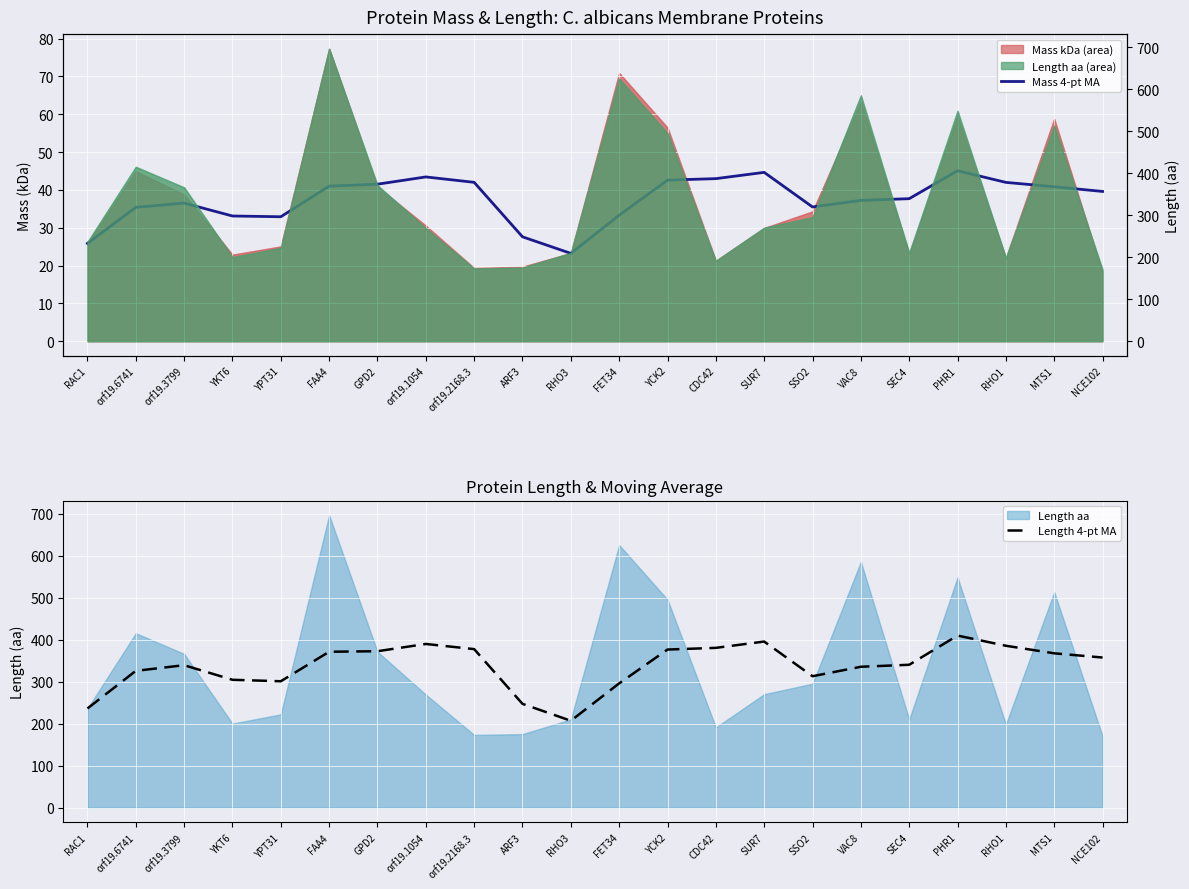

Where does the Length 4-pt MA series first go above 357?

FAA4